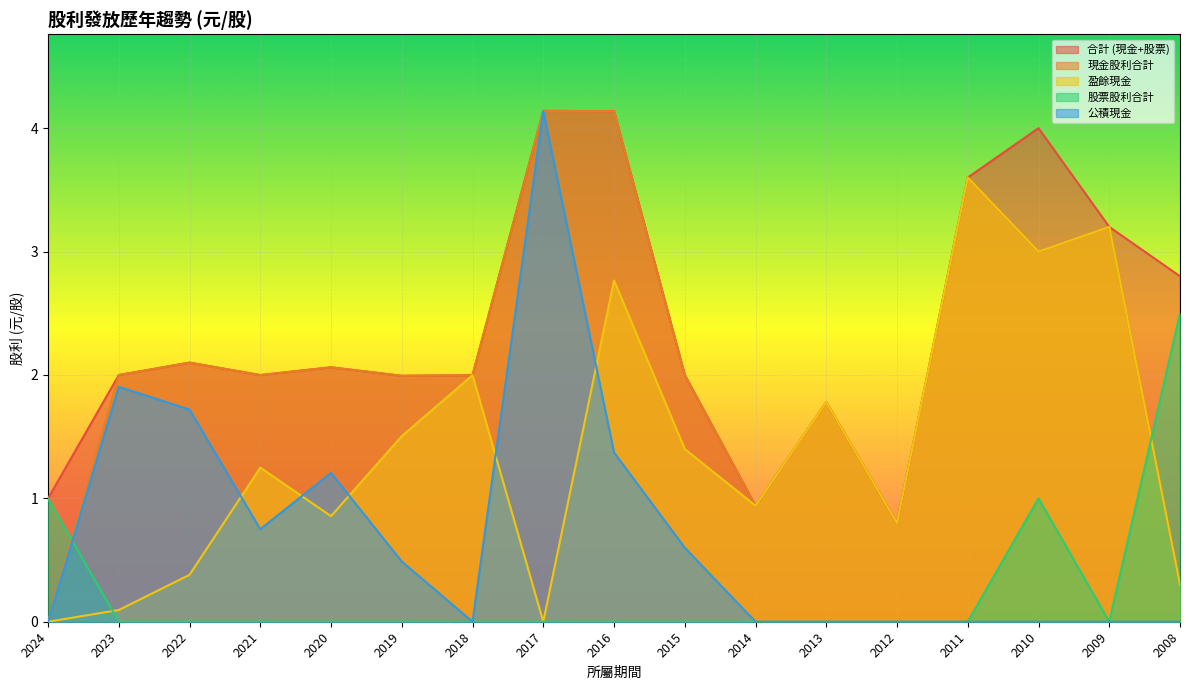

At how many categories does at least one series exceed 0?

17